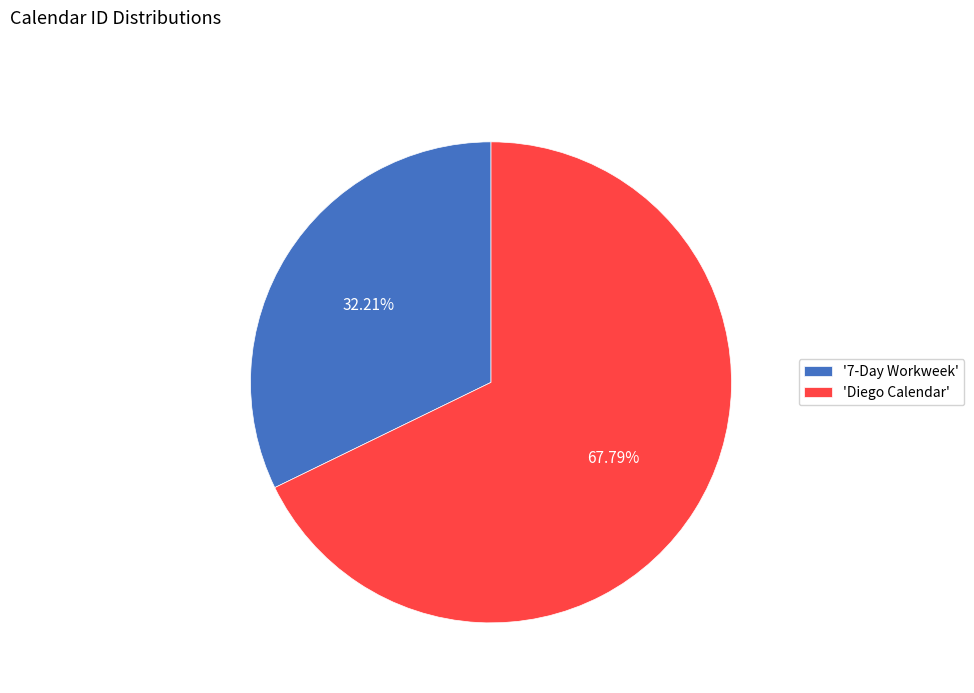

Which has a higher value, '7-Day Workweek' or 'Diego Calendar'?

'Diego Calendar'